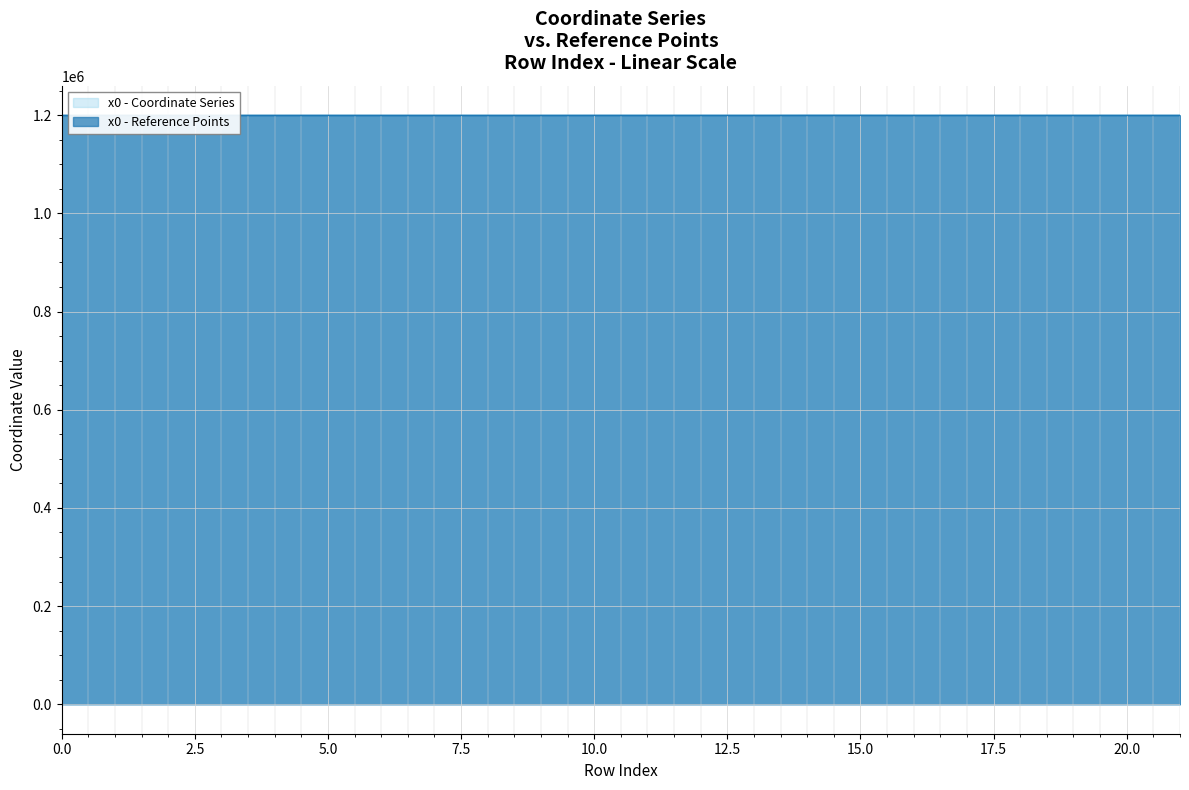

At which category is the sum across all series the highest?

14